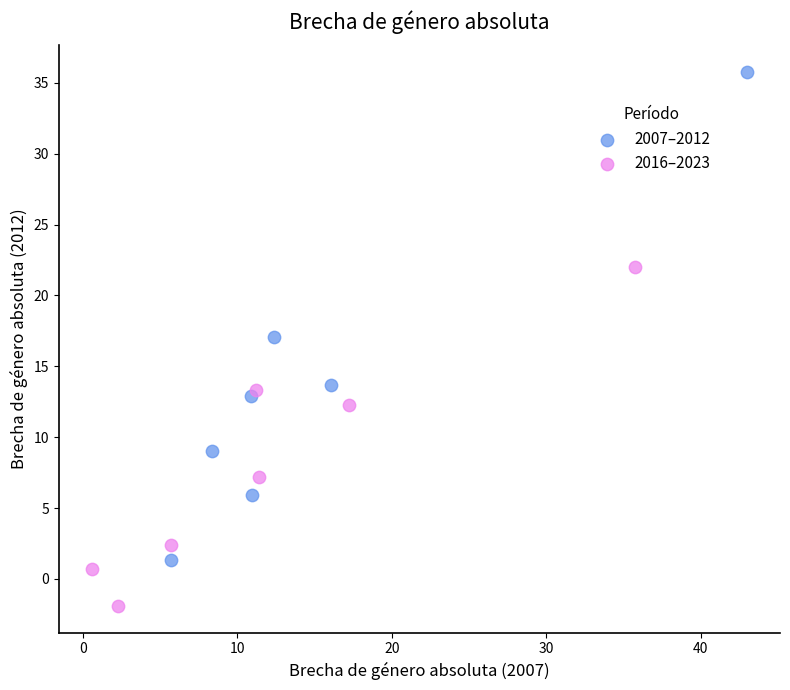

Which series contains the lowest Y value?

2016–2023